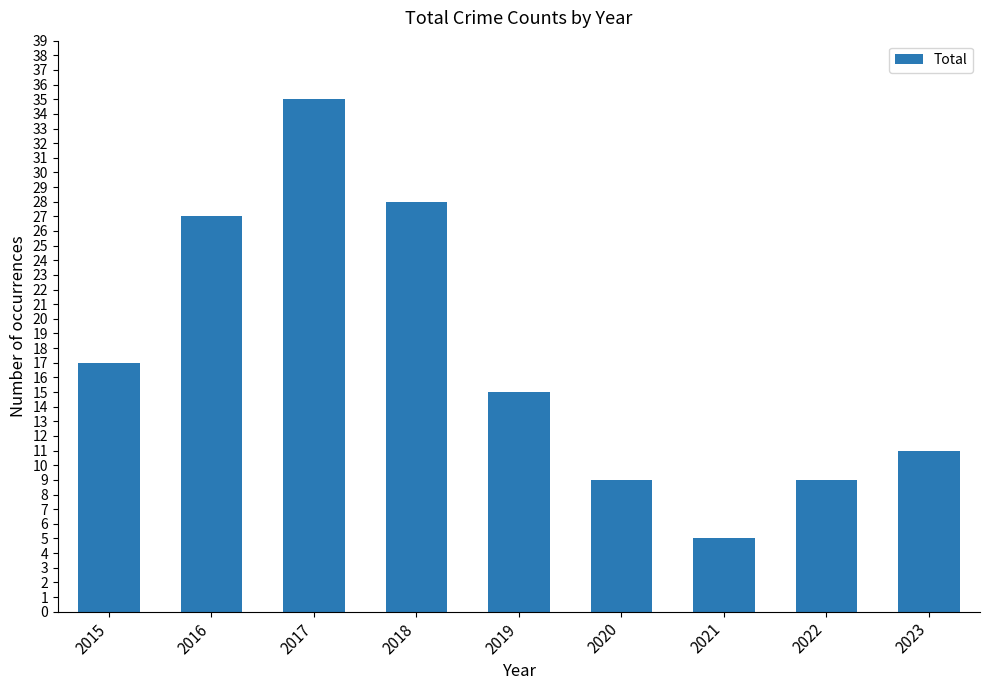

Reading left to right, what are all the values shown in this chart?

2015=17	2016=27	2017=35	2018=28	2019=15	2020=9	2021=5	2022=9	2023=11